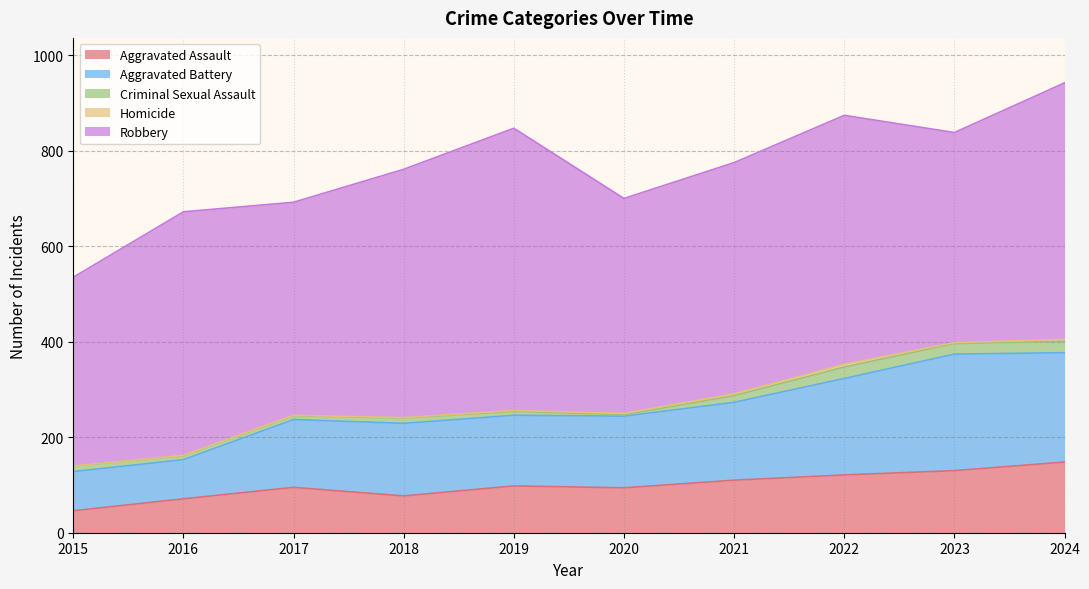

True or false: Aggravated Battery has a value of 236 at 2018.

False